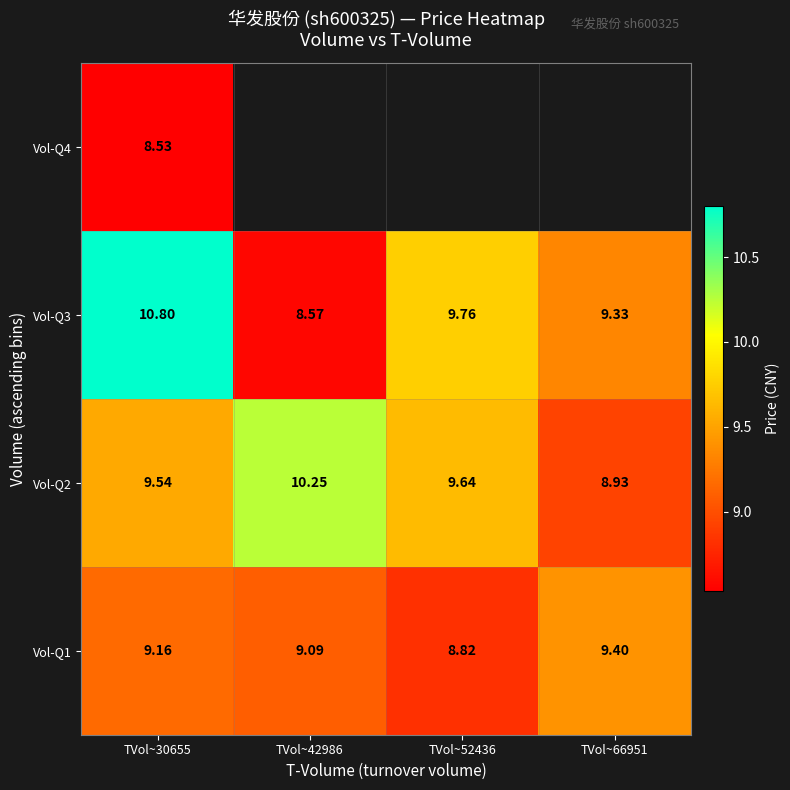

What is the difference between the Vol-Q3 values at TVol~30655 and TVol~66951?

1.5